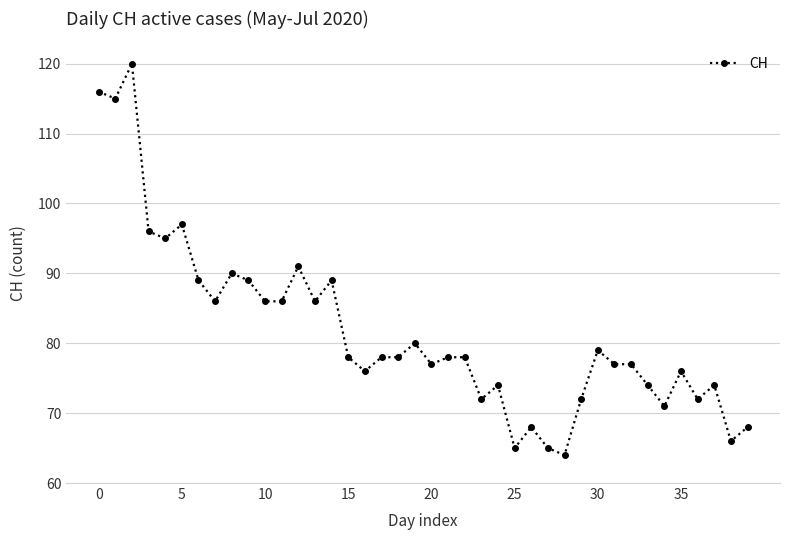

True or false: there are more than 1 points higher than both neighbors.

True